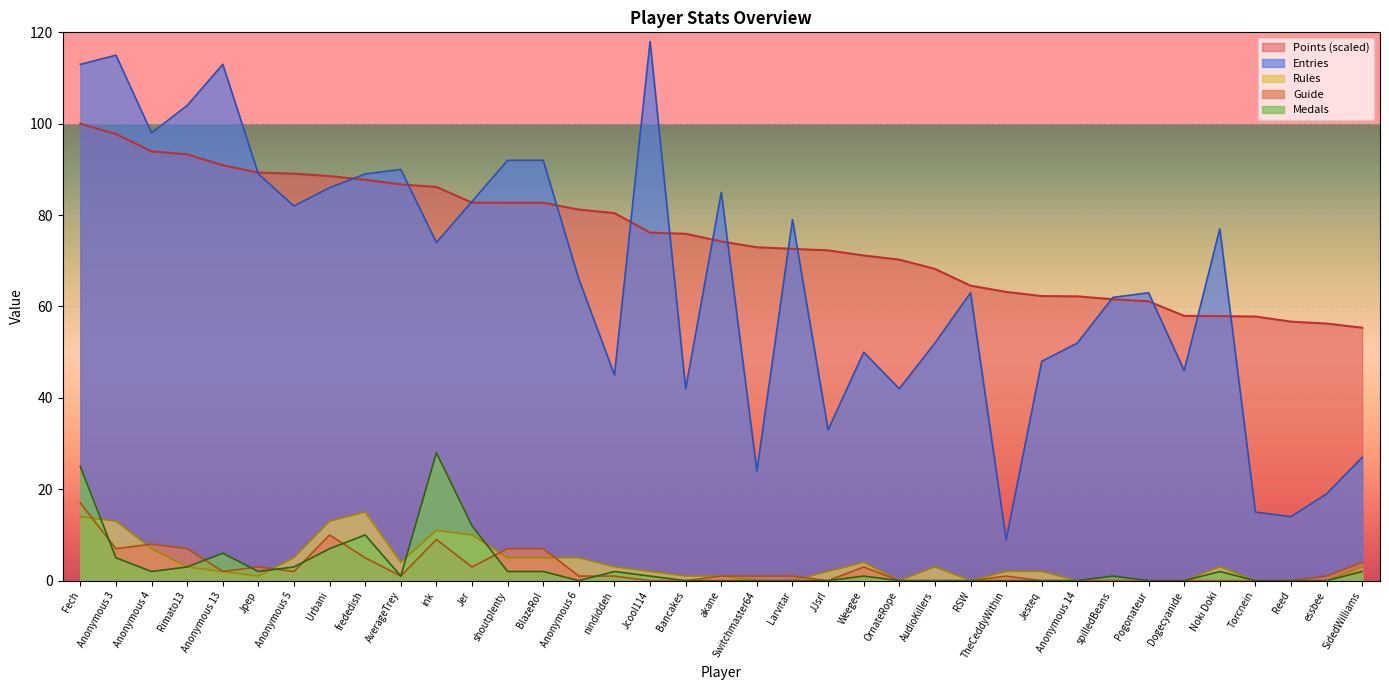

At which category does Medals reach its first local peak?

Anonymous 13